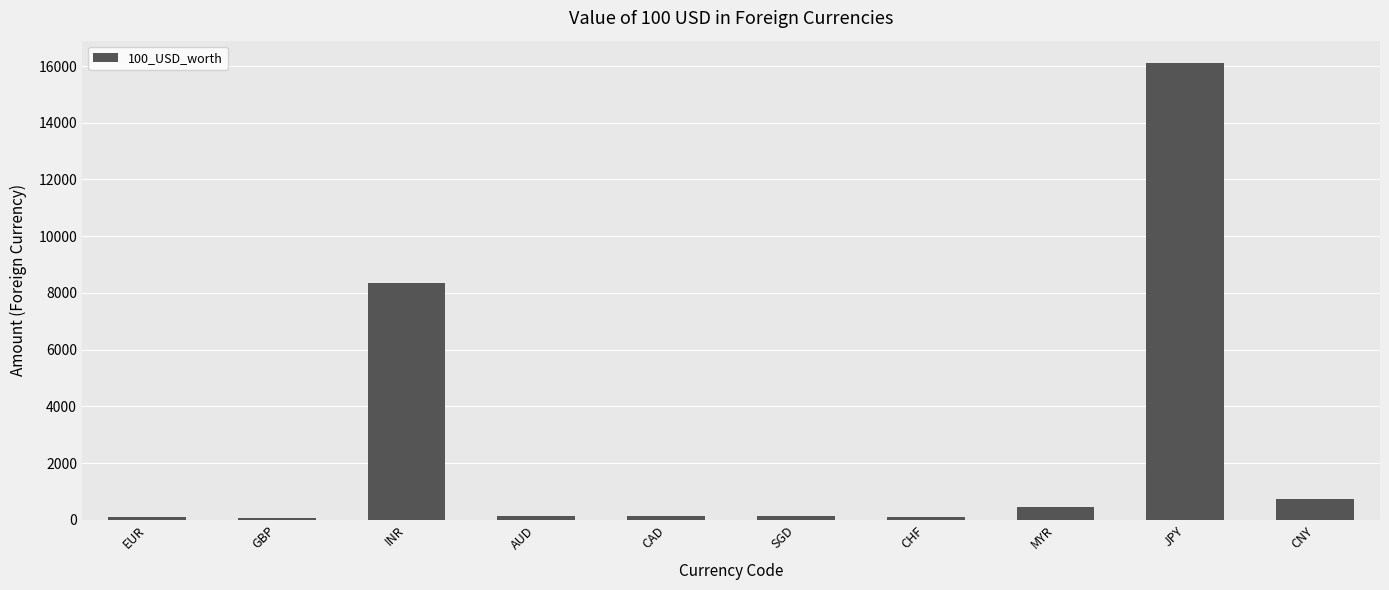

What is the approximate value at CNY?

726.8